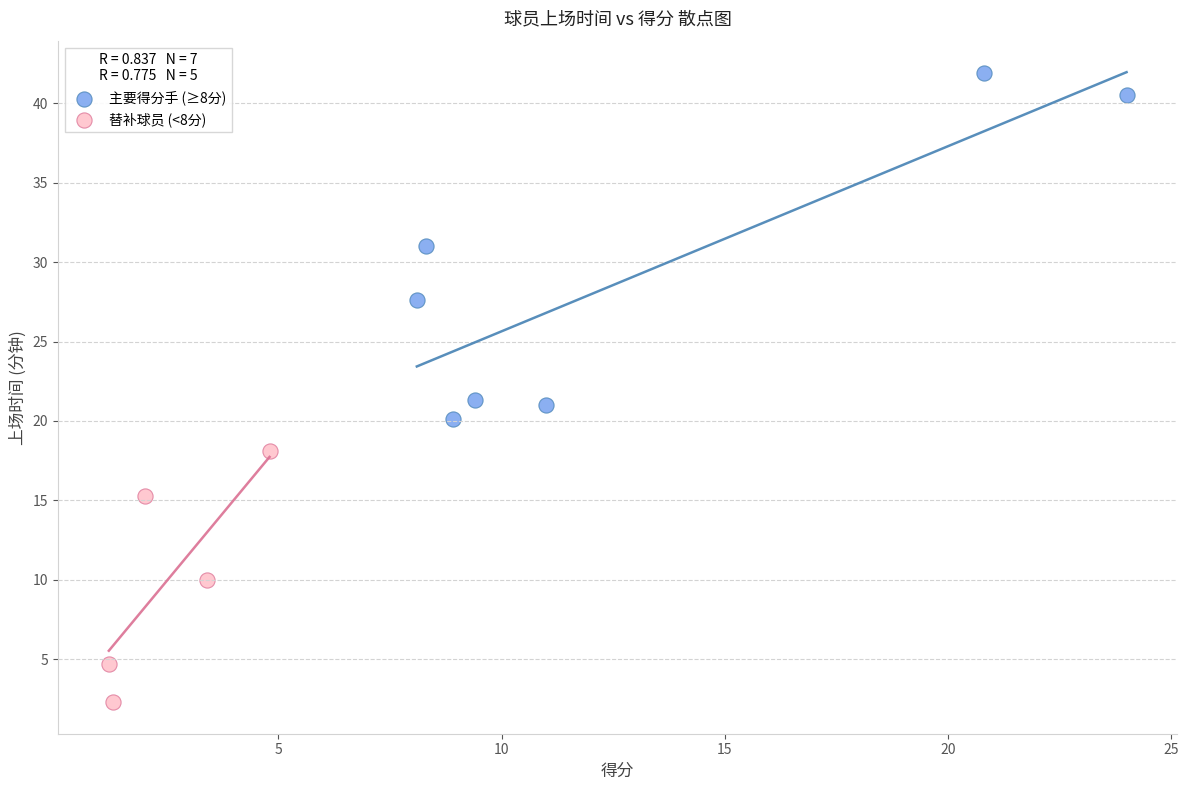

Which series reaches the maximum Y coordinate?

主要得分手 (≥8分)